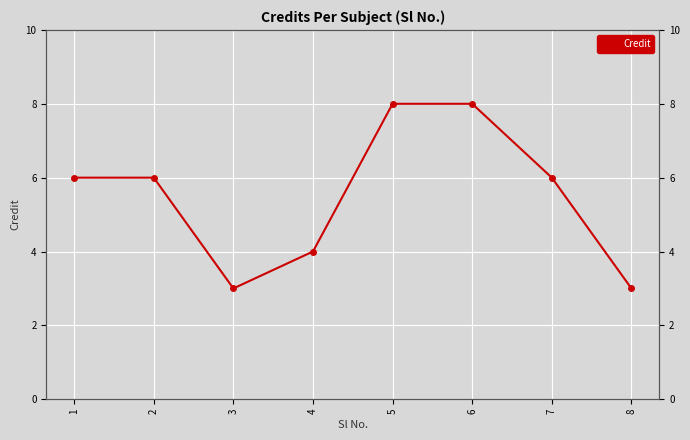

True or false: there are more than 0 points higher than both neighbors.

False